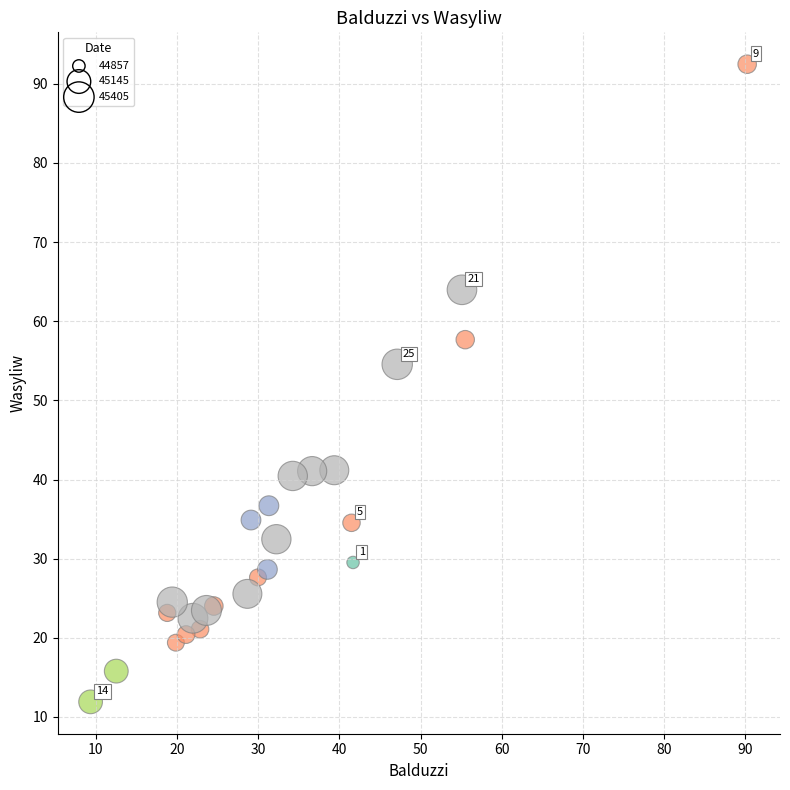

What is the range of Y values (max minus min)?

80.6